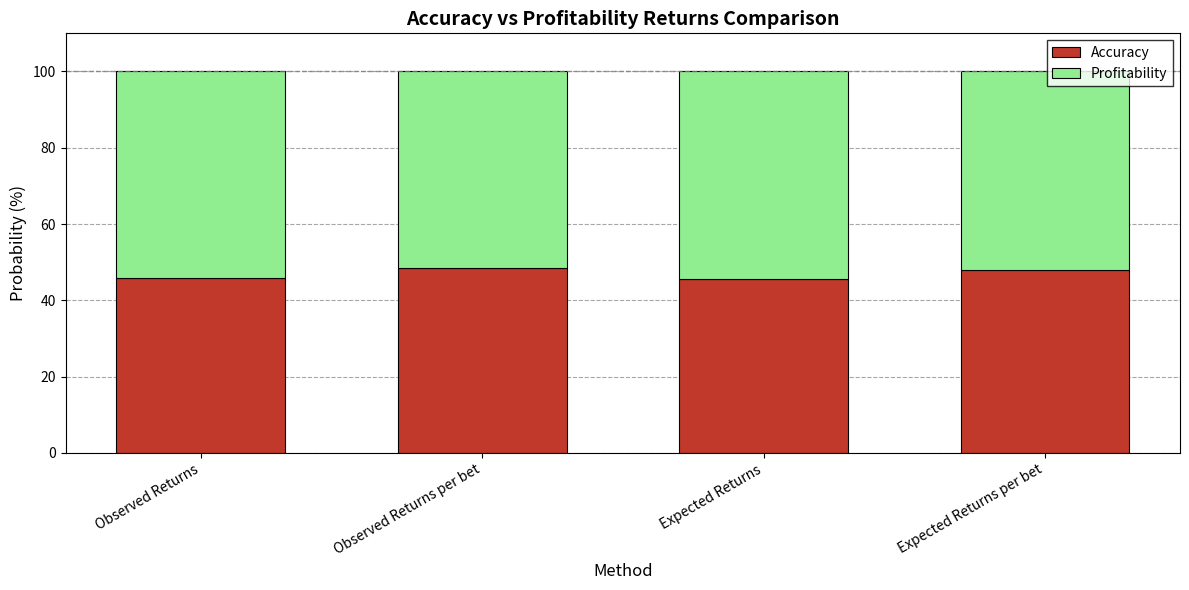

What is the difference between the maximum and minimum values in the Accuracy series?

3.0